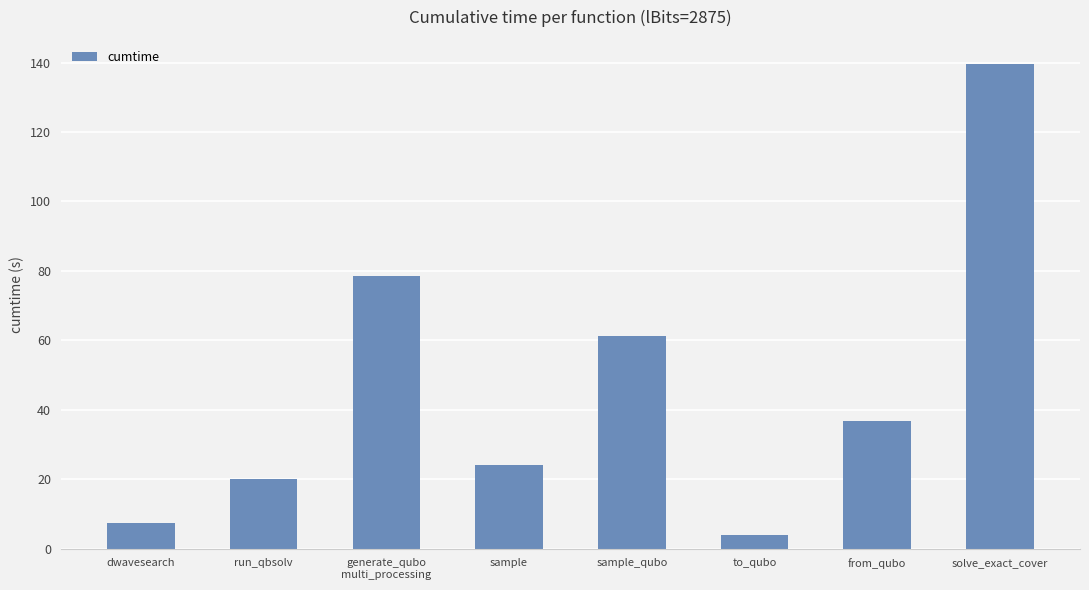

Is it true that the value at sample_qubo is 61.2?

True